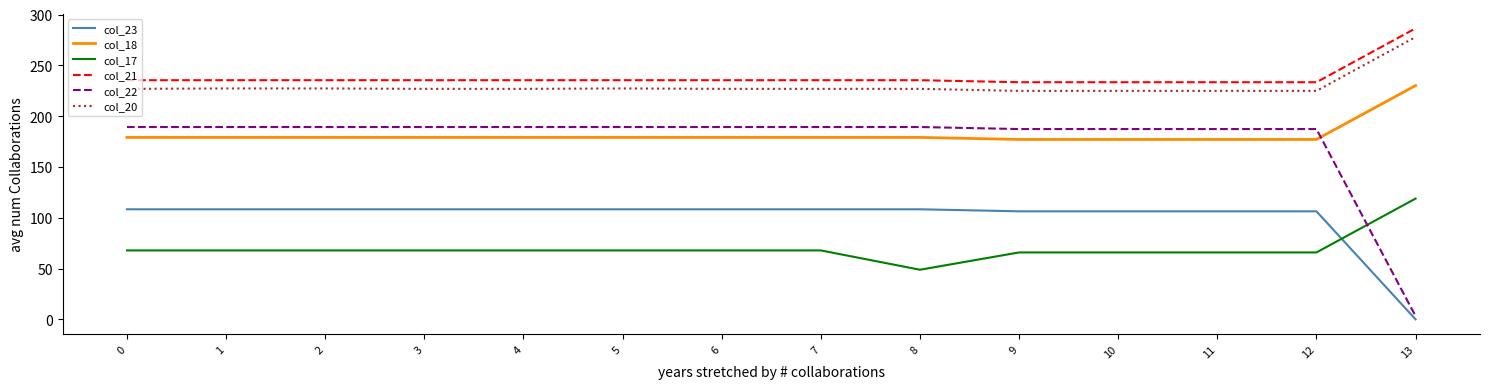

Is this an area chart (filled region under the line)?

No